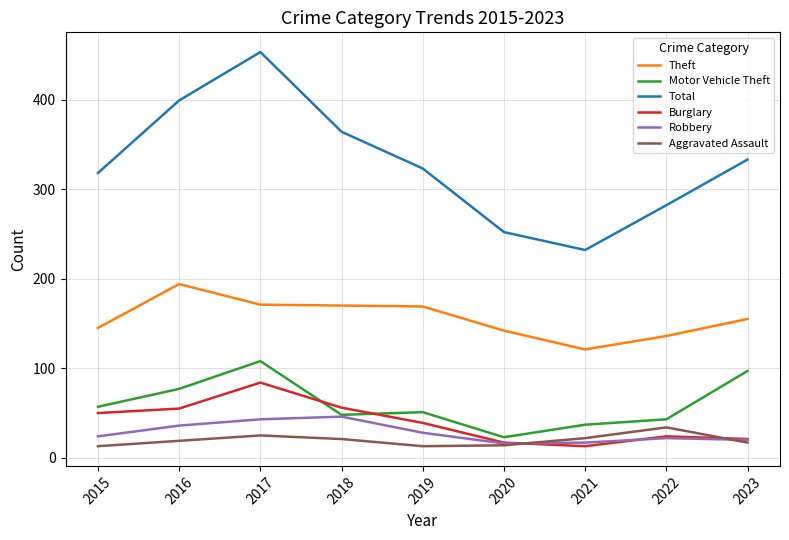

At which category is the sum across all series the highest?

2017